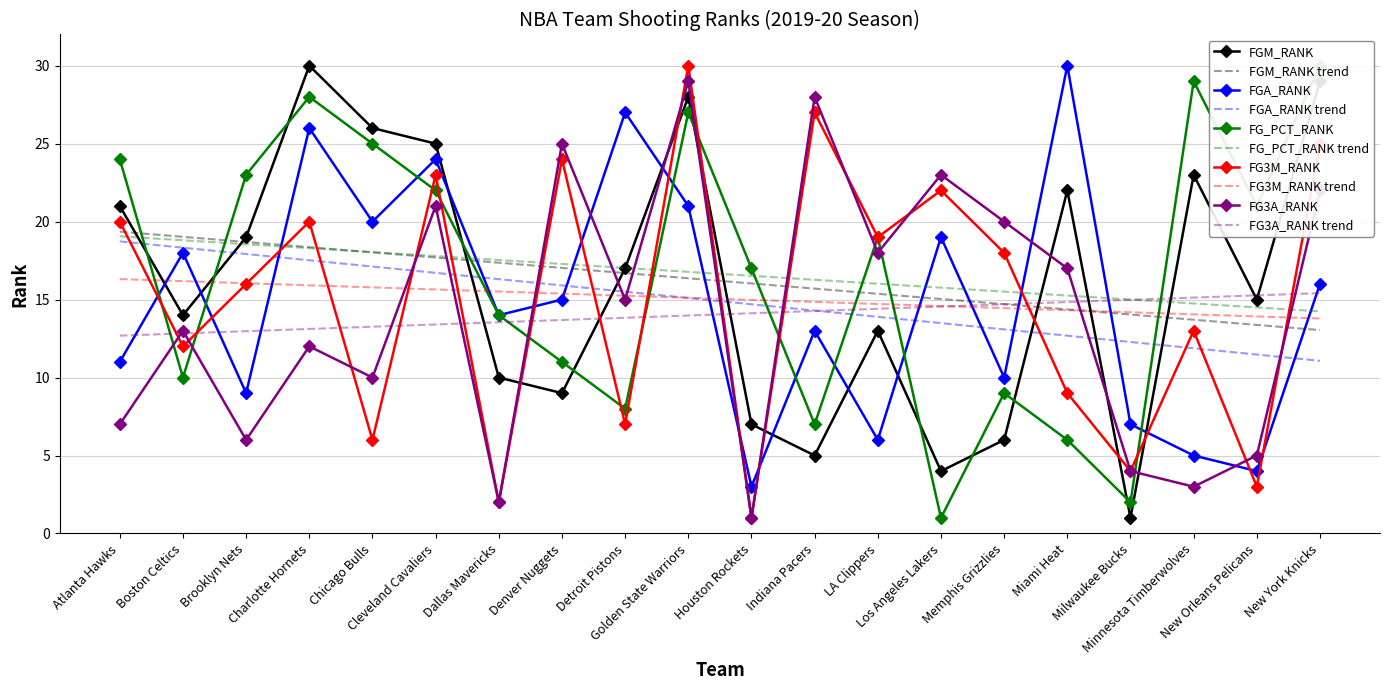

What is the total value across all series at Cleveland Cavaliers?

115